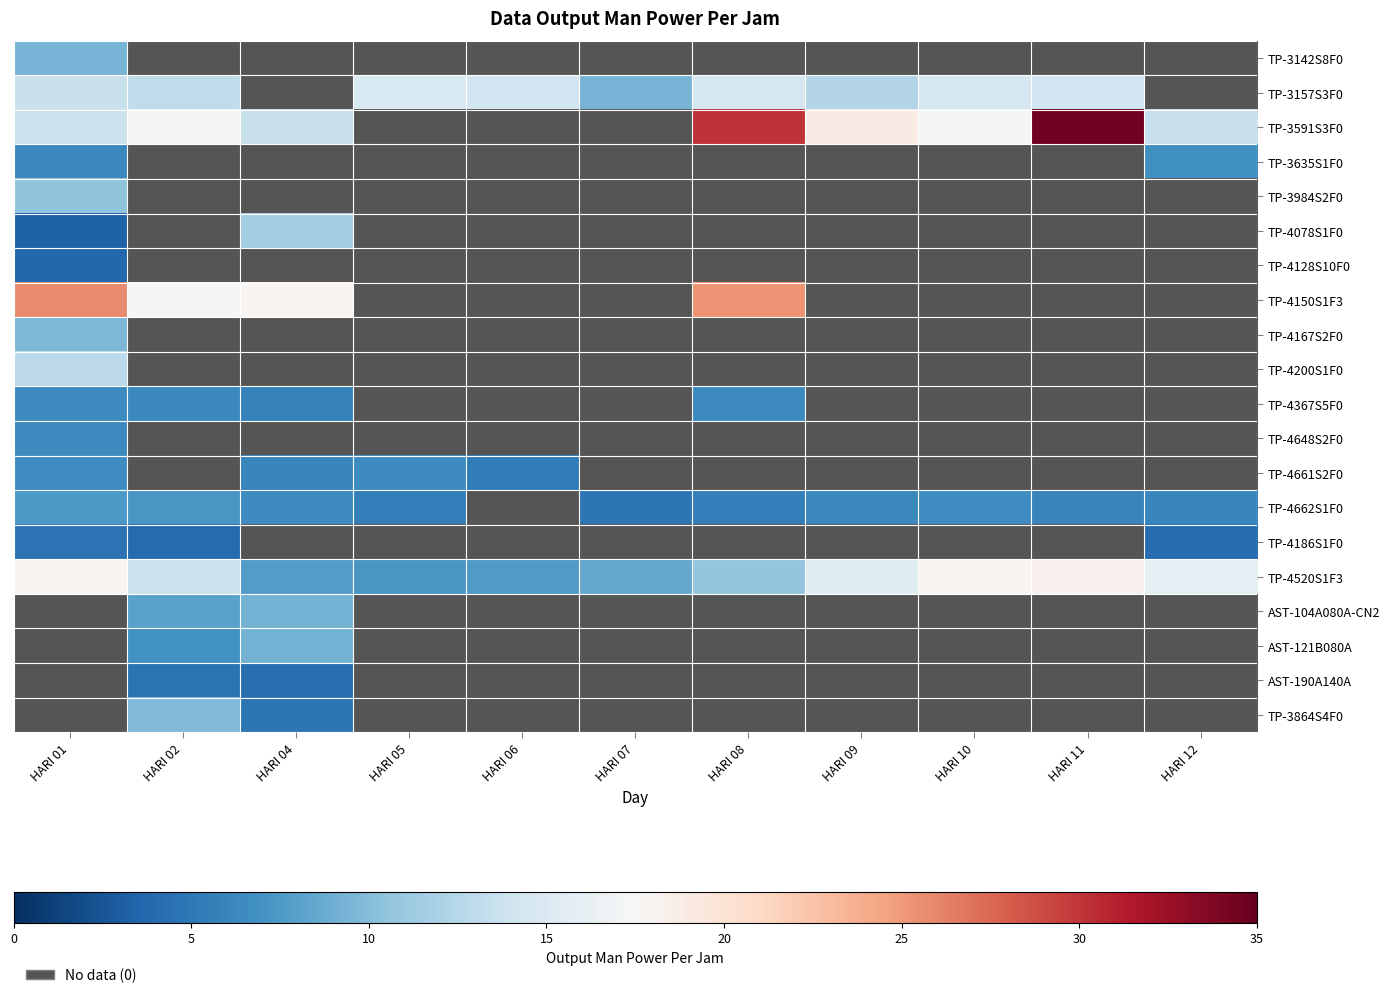

What is the approximate value of TP-4520S1F3 at HARI 09?

15.4